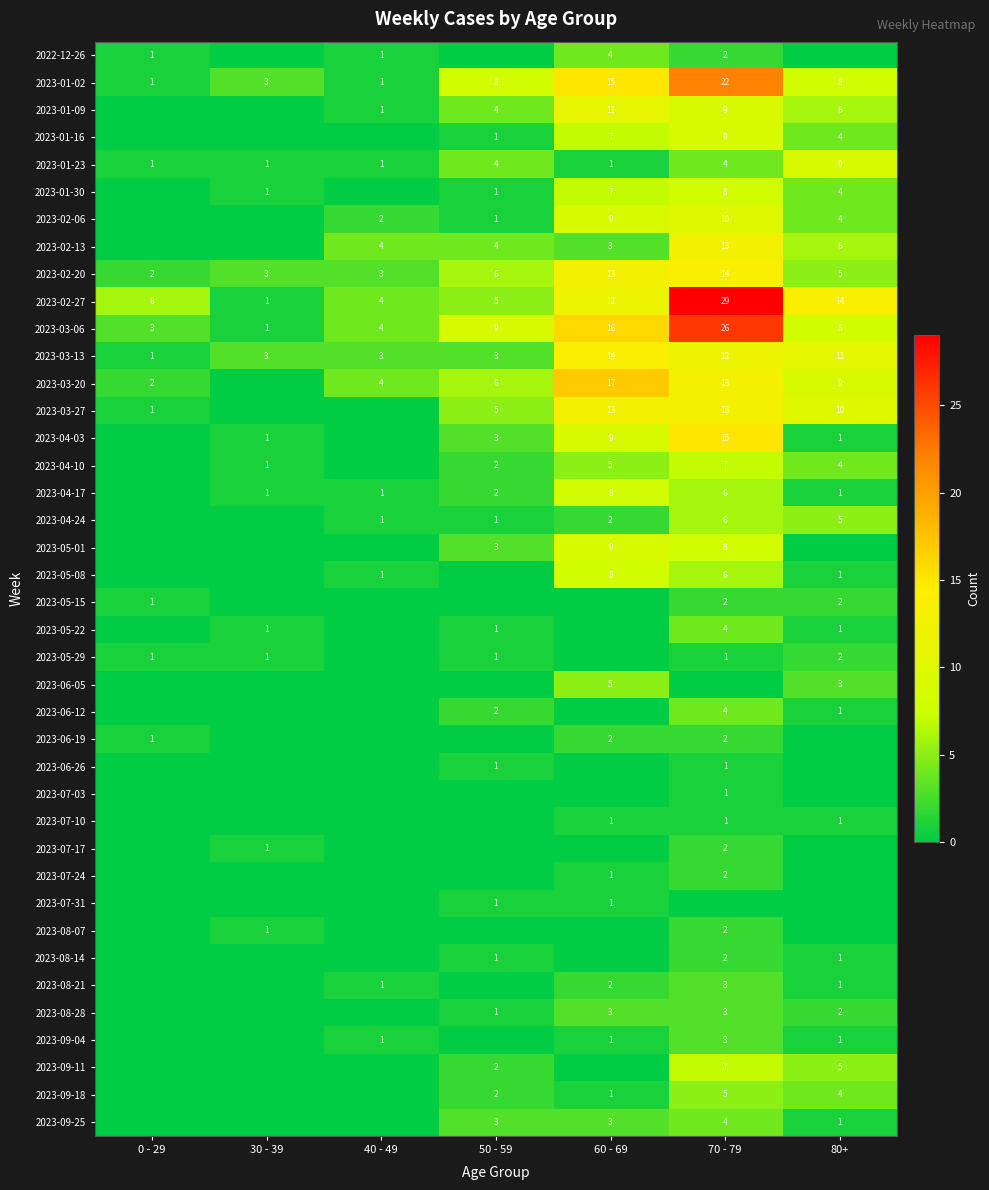

What is the total value across all series at 50 - 59?

83